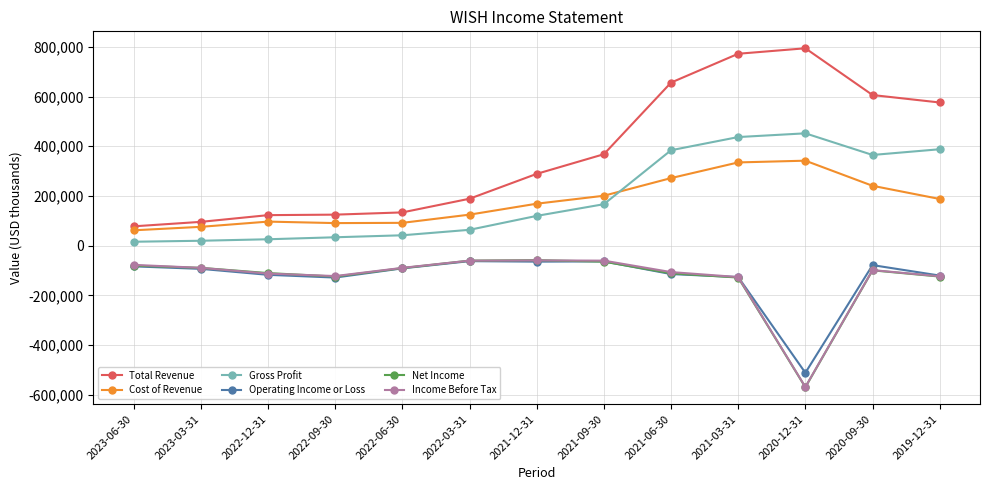

At which category does the chart reach its minimum across all series?

2020-12-31